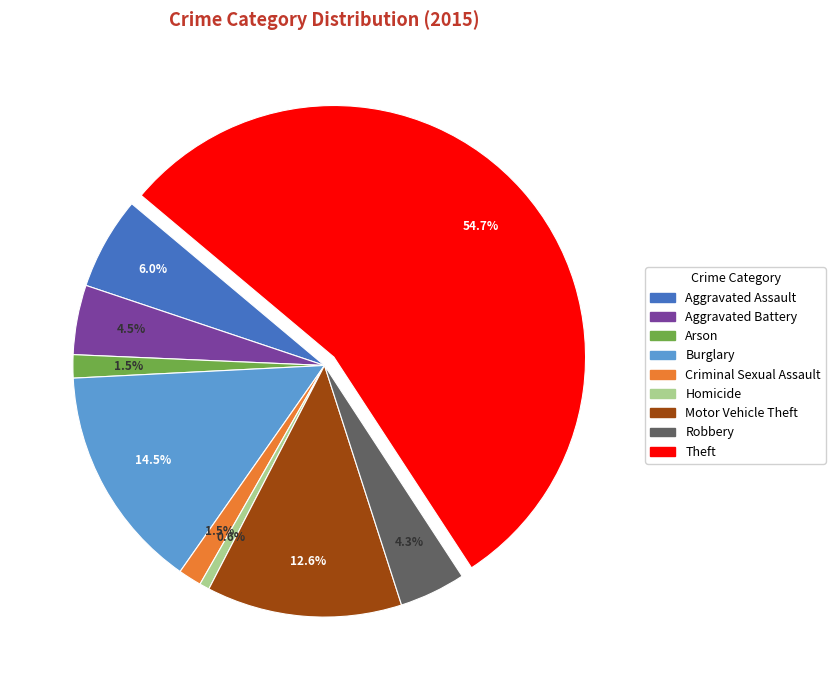

True or false: Criminal Sexual Assault accounts for 11% of the total.

False